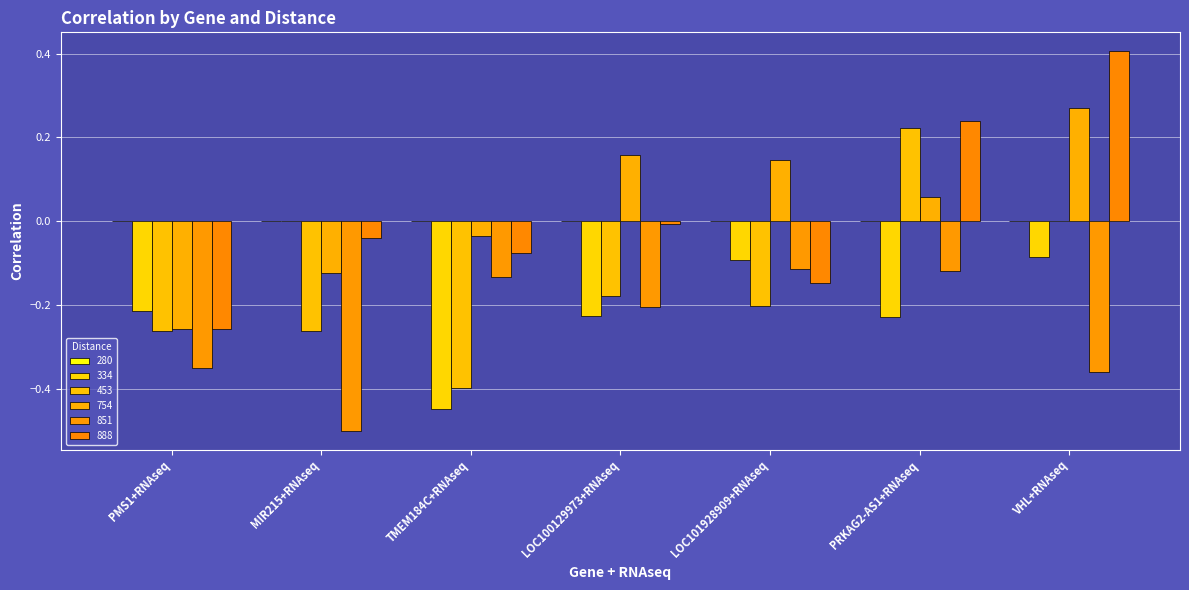

What is the average value of the 334 series?

-0.2